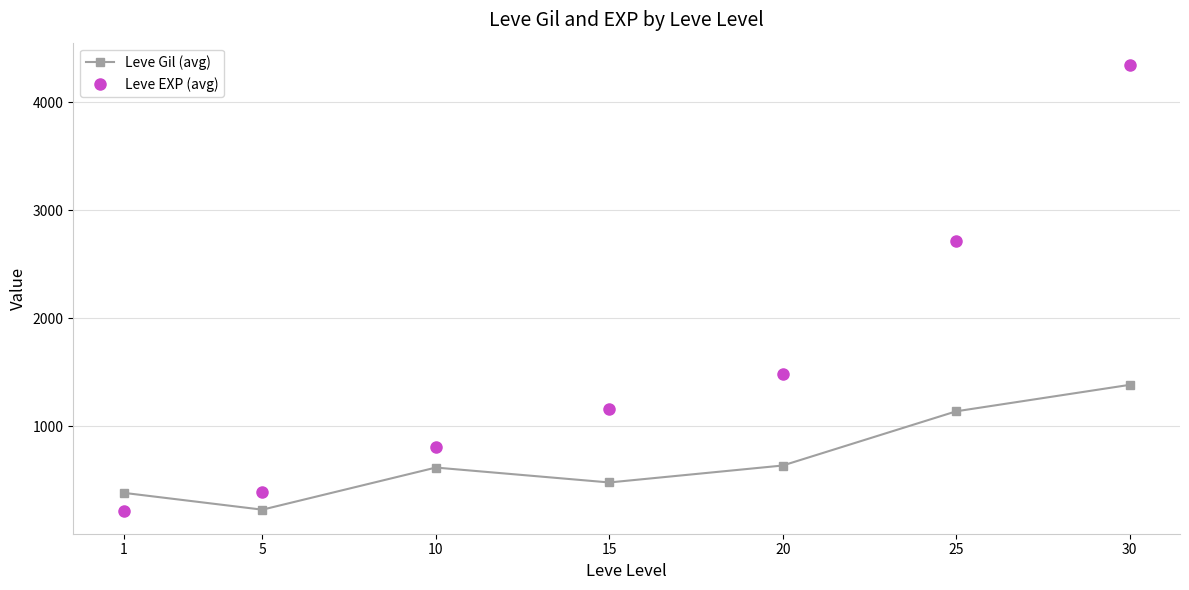

What is the total value across all series at 25?

3856